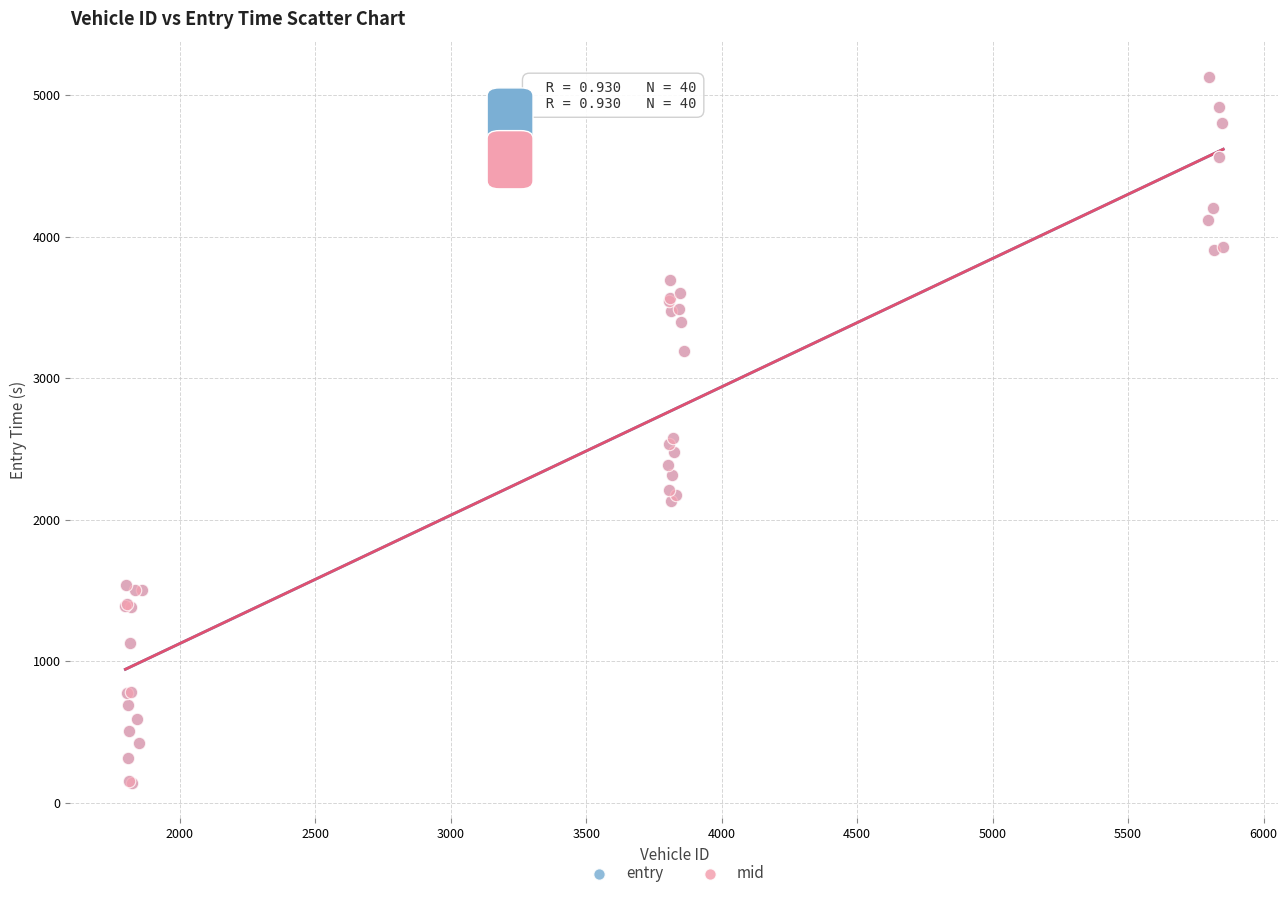

What are all the series names shown in the legend?

entry, mid